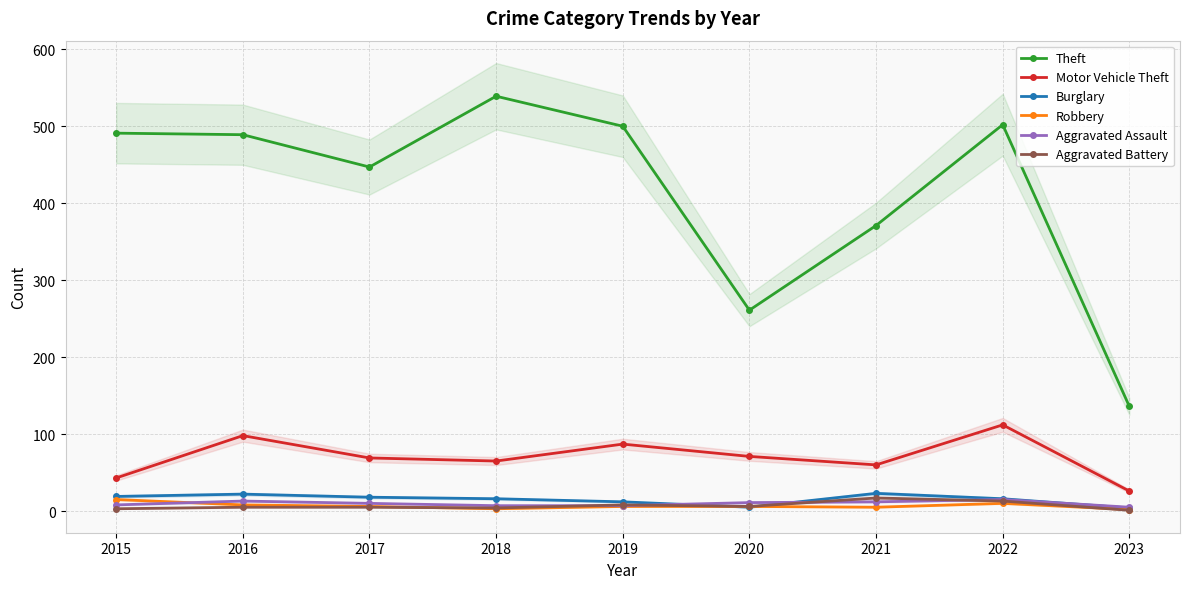

Which series ends up on top after the final intersection of Aggravated Battery and Aggravated Assault?

Aggravated Assault